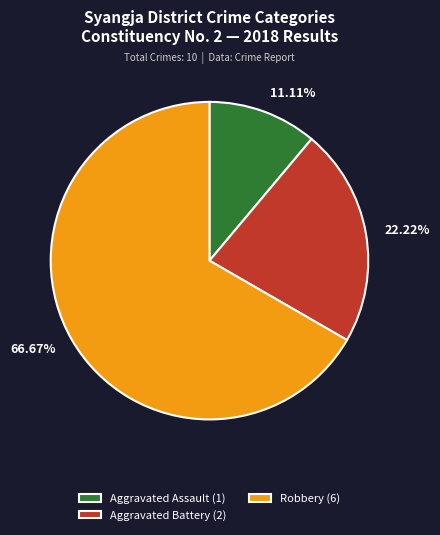

What percentage is the Aggravated Battery slice, to the nearest percent?

22%